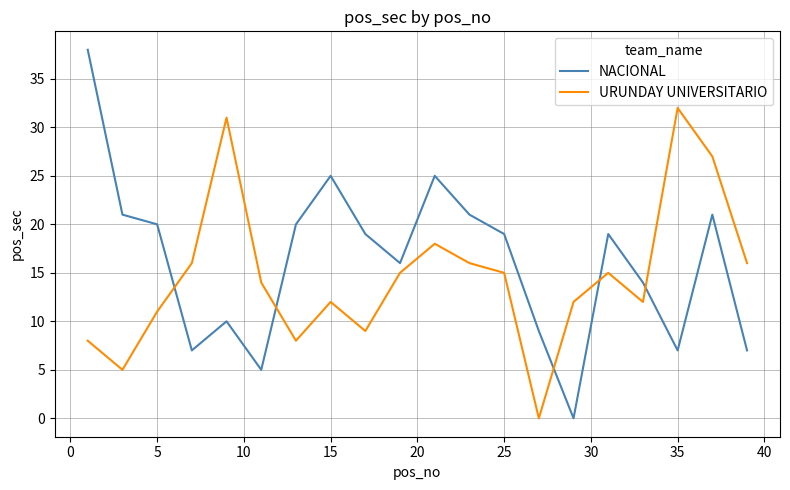

After their last crossing, which series has the higher values: NACIONAL or URUNDAY UNIVERSITARIO?

URUNDAY UNIVERSITARIO